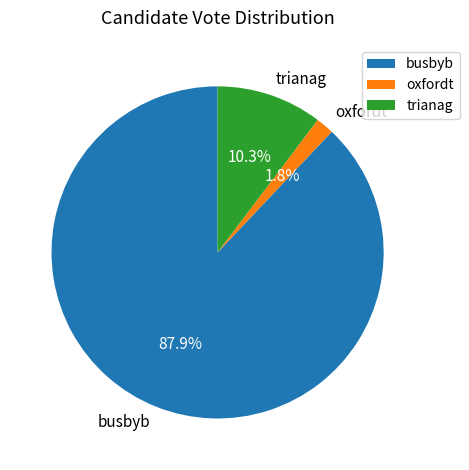

Which slice represents more than half of the pie?

busbyb